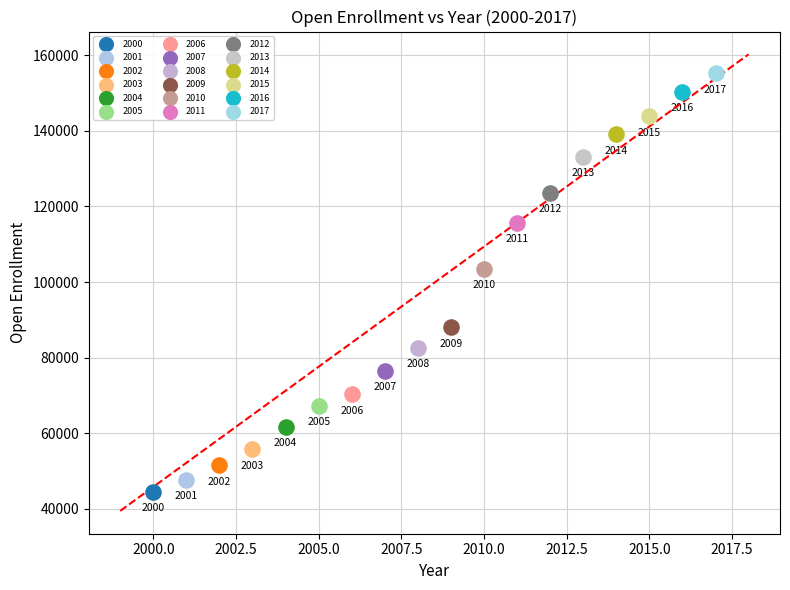

What are all the series names shown in the legend?

2000, 2001, 2002, 2003, 2004, 2005, 2006, 2007, 2008, 2009, 2010, 2011, 2012, 2013, 2014, 2015, 2016, 2017